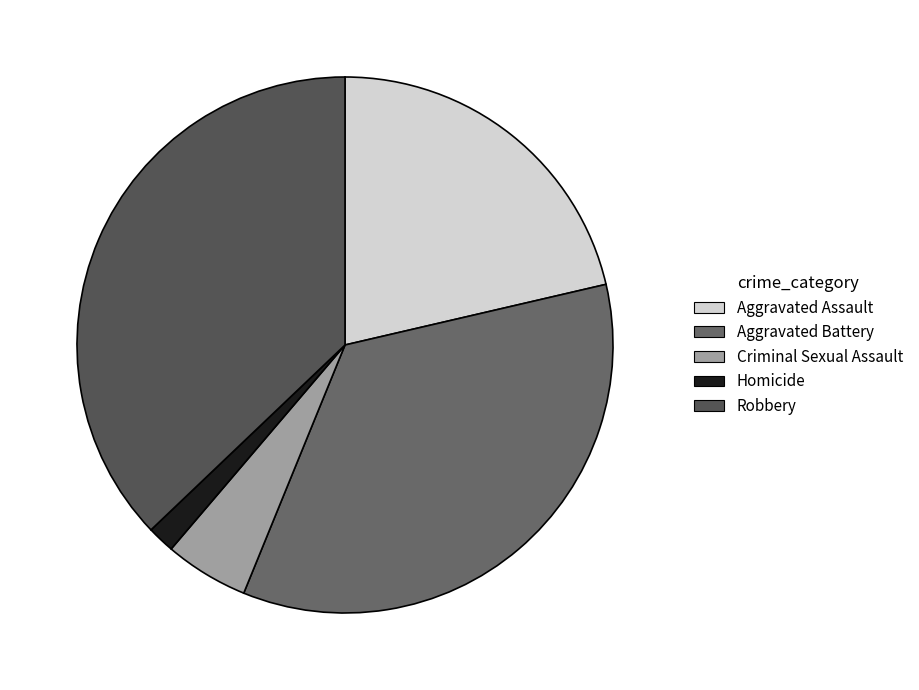

Rank the categories by value from lowest to highest.

Homicide, Criminal Sexual Assault, Aggravated Assault, Aggravated Battery, Robbery